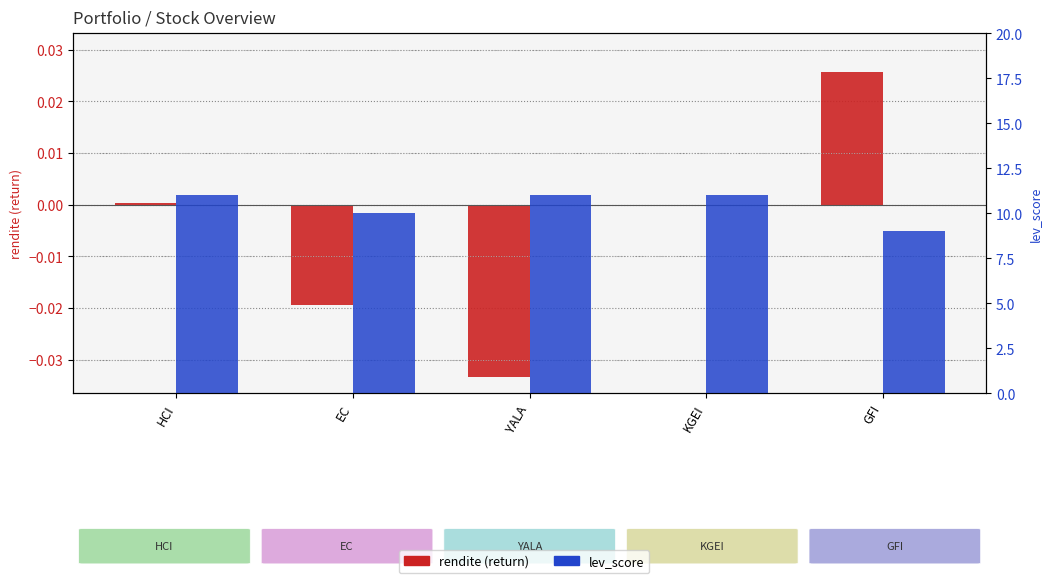

What is the total value across all series at KGEI?

11.0